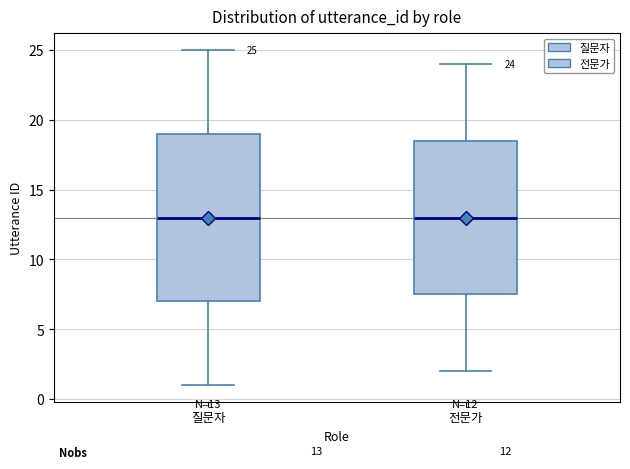

Which box is the tallest, from its lower edge to its upper edge?

질문자